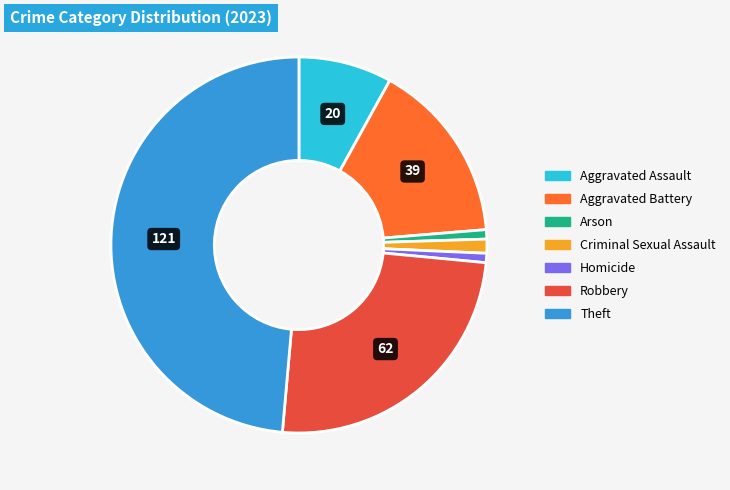

How many segments does this pie chart have?

7